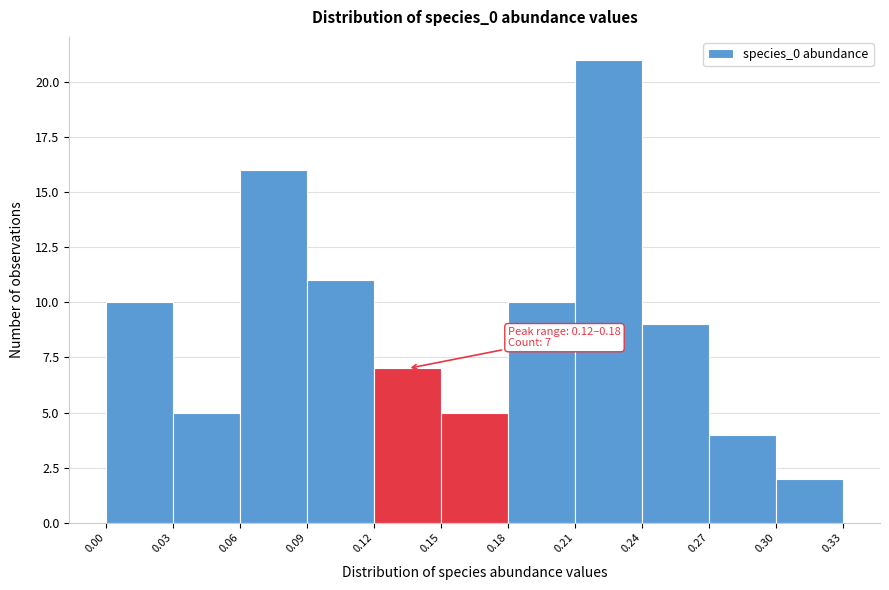

Which range on the x-axis has the tallest bar?

0.21 to 0.24